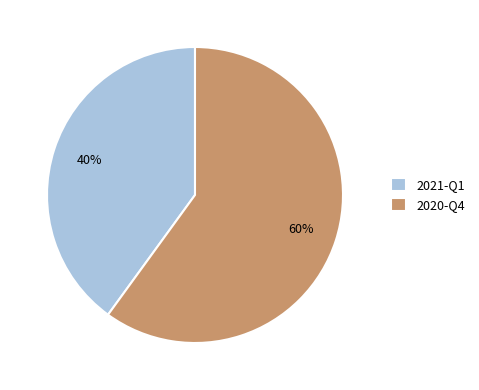

Does 2020-Q4 represent more than half of the total?

Yes